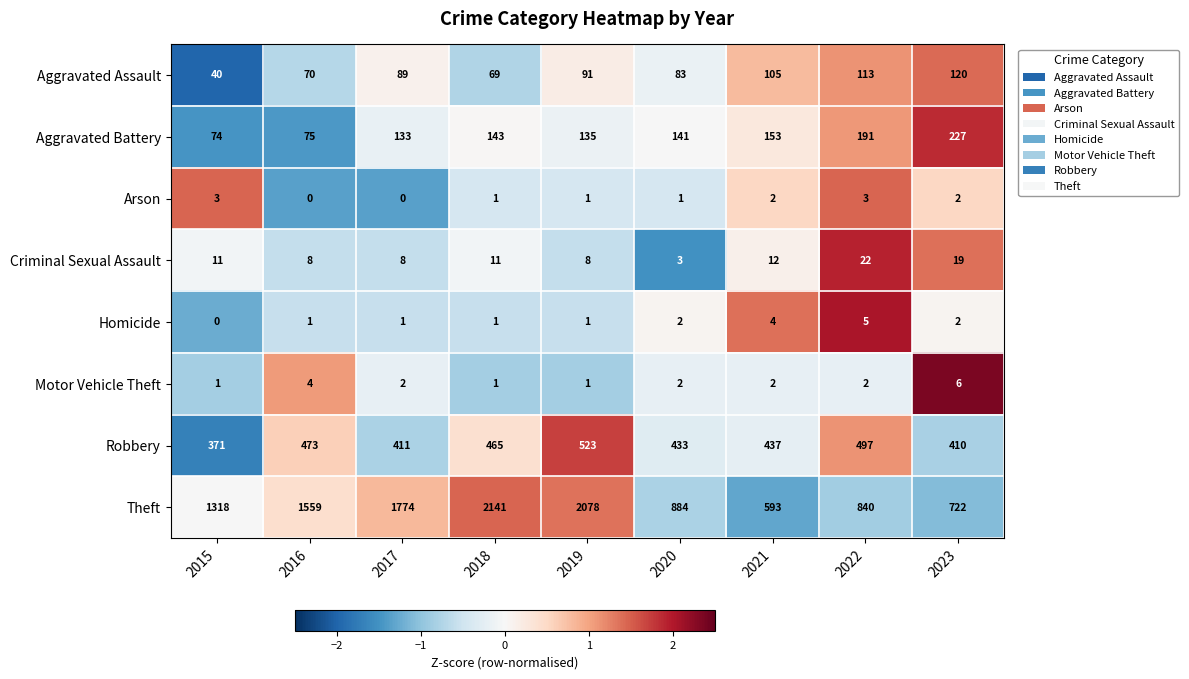

What is the total value across all series at 2016?

2190